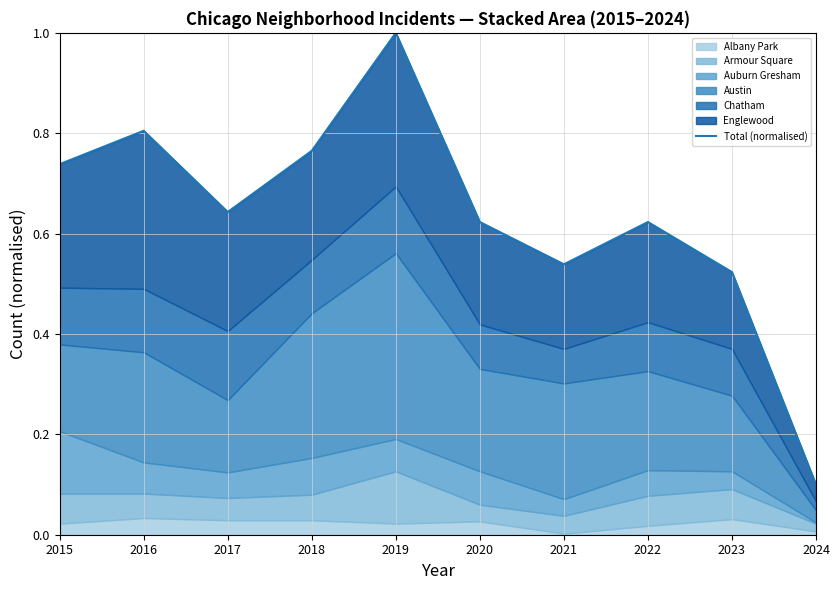

How many interior local peaks (higher than both neighbors) does the data have?

3